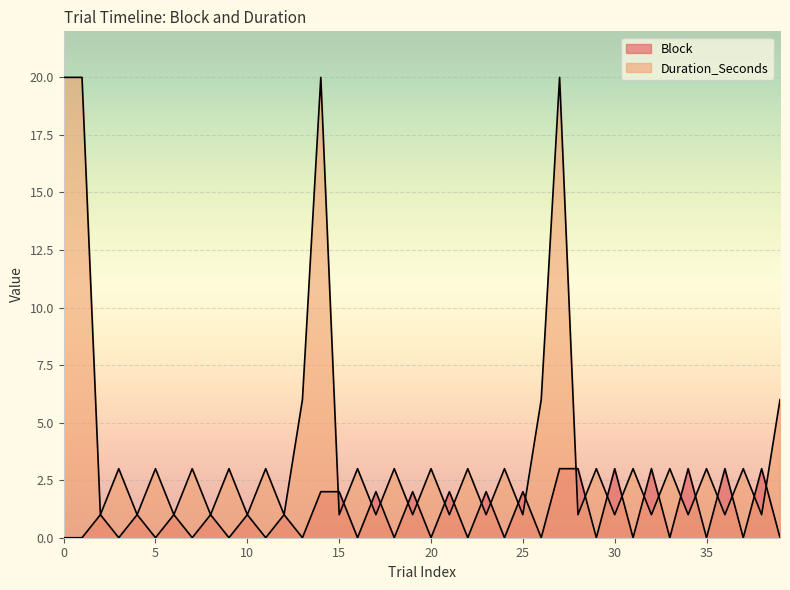

Rank the series by their maximum value, from lowest to highest.

Block, Duration_Seconds